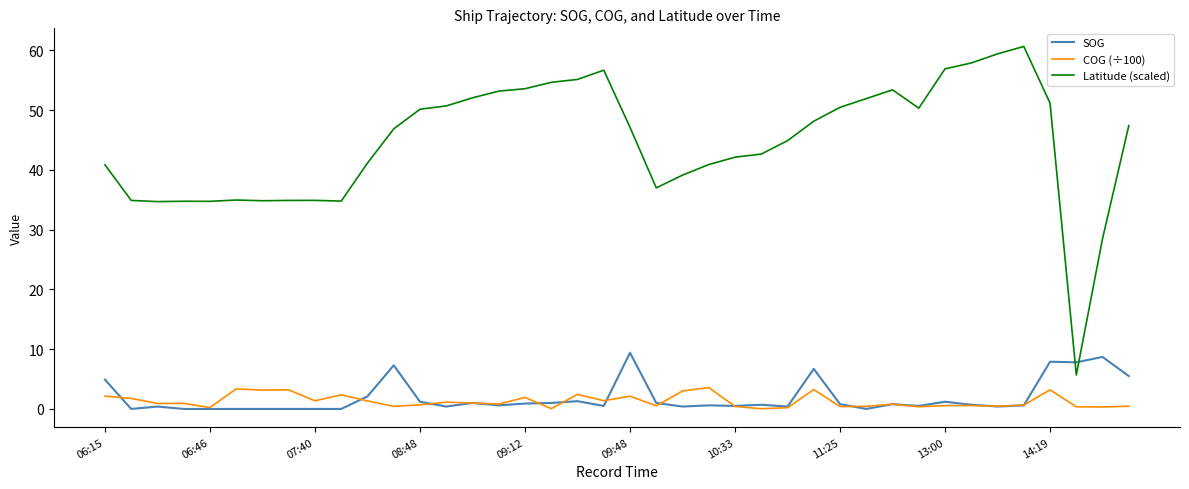

Which series has the widest spread of values?

Latitude (scaled)